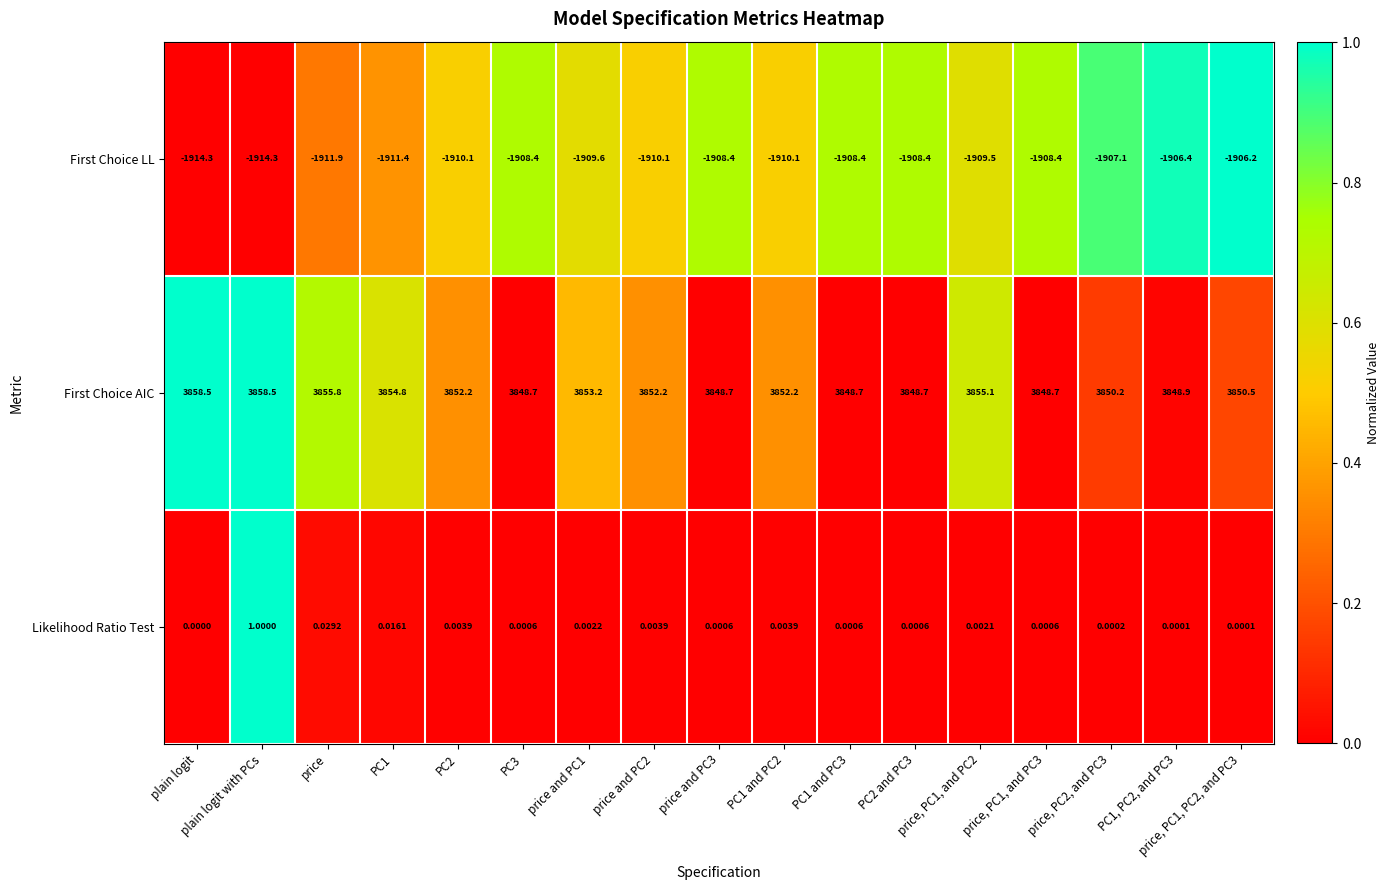

Rank the series by their maximum value, from highest to lowest.

First Choice AIC, Likelihood Ratio Test, First Choice LL